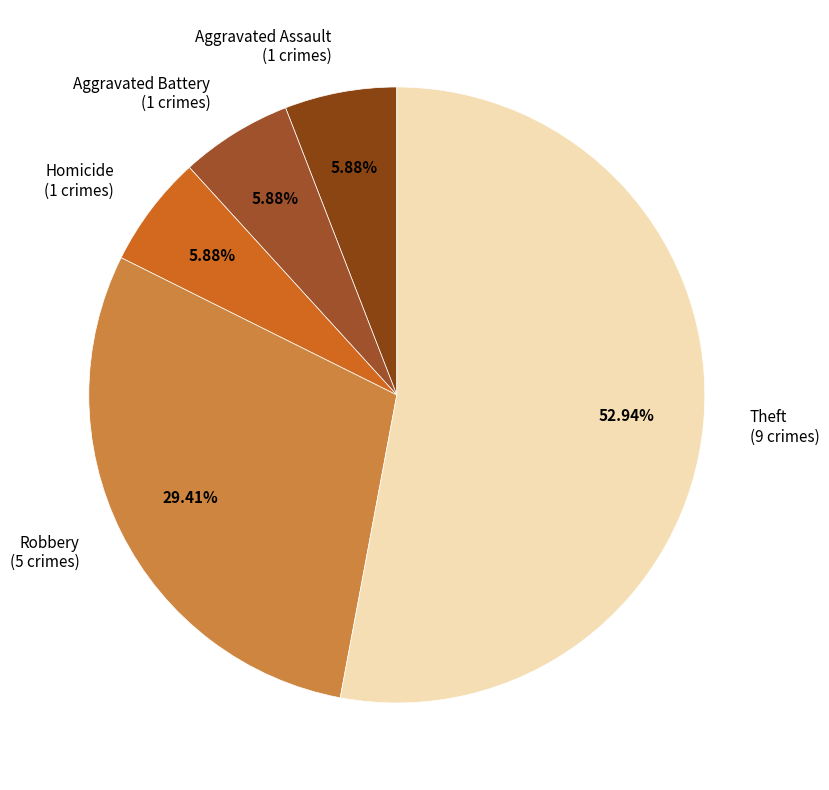

Which category accounts for the majority?

Theft